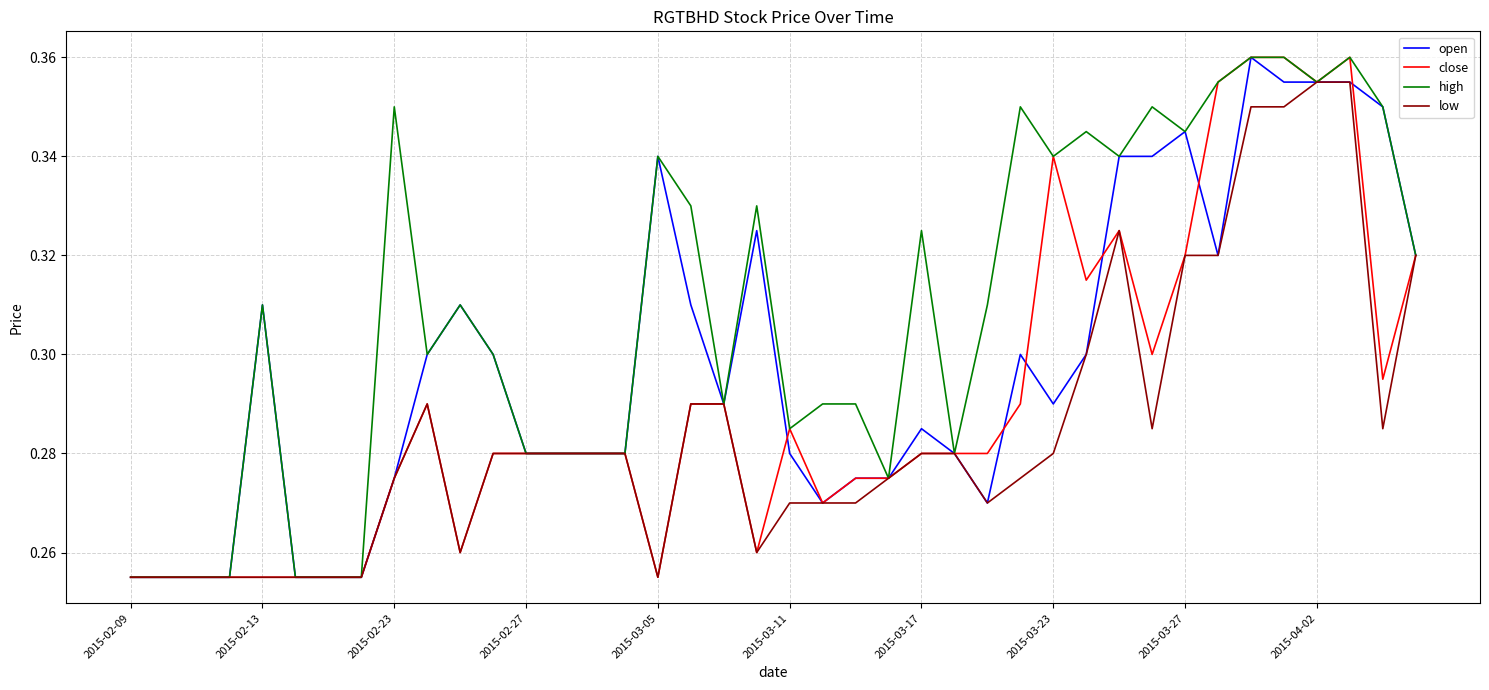

Which series has the largest total across all categories?

high